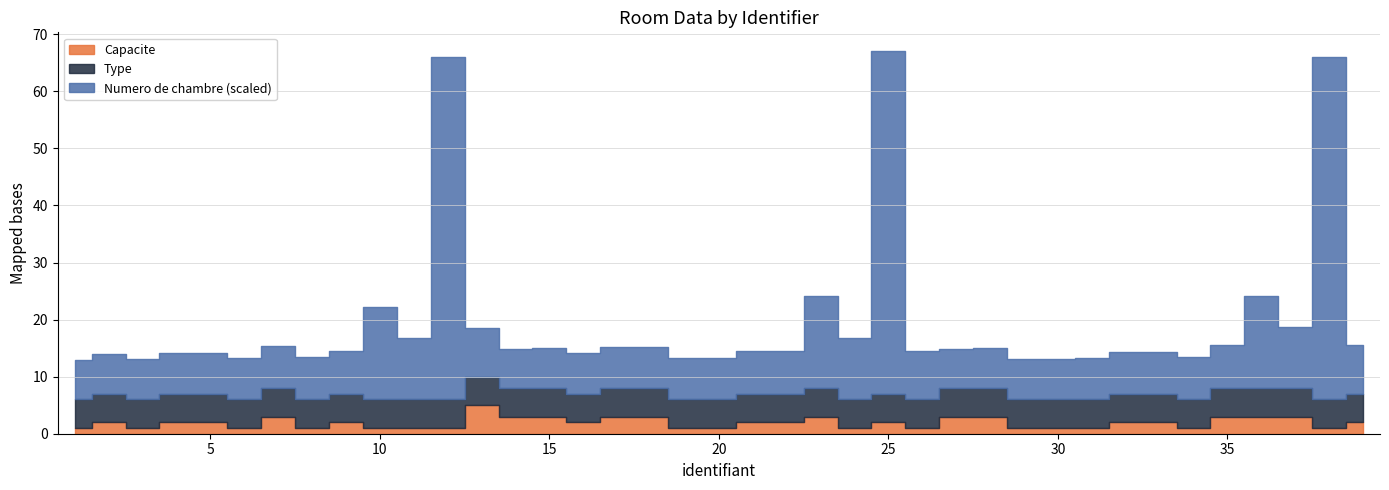

Which label corresponds to the smallest value in the chart?

1